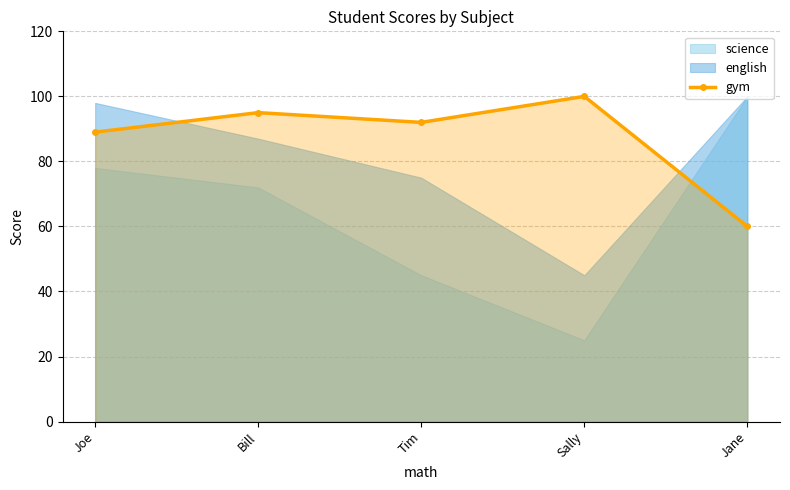

The gym series shows 44 at Sally. True or false?

False